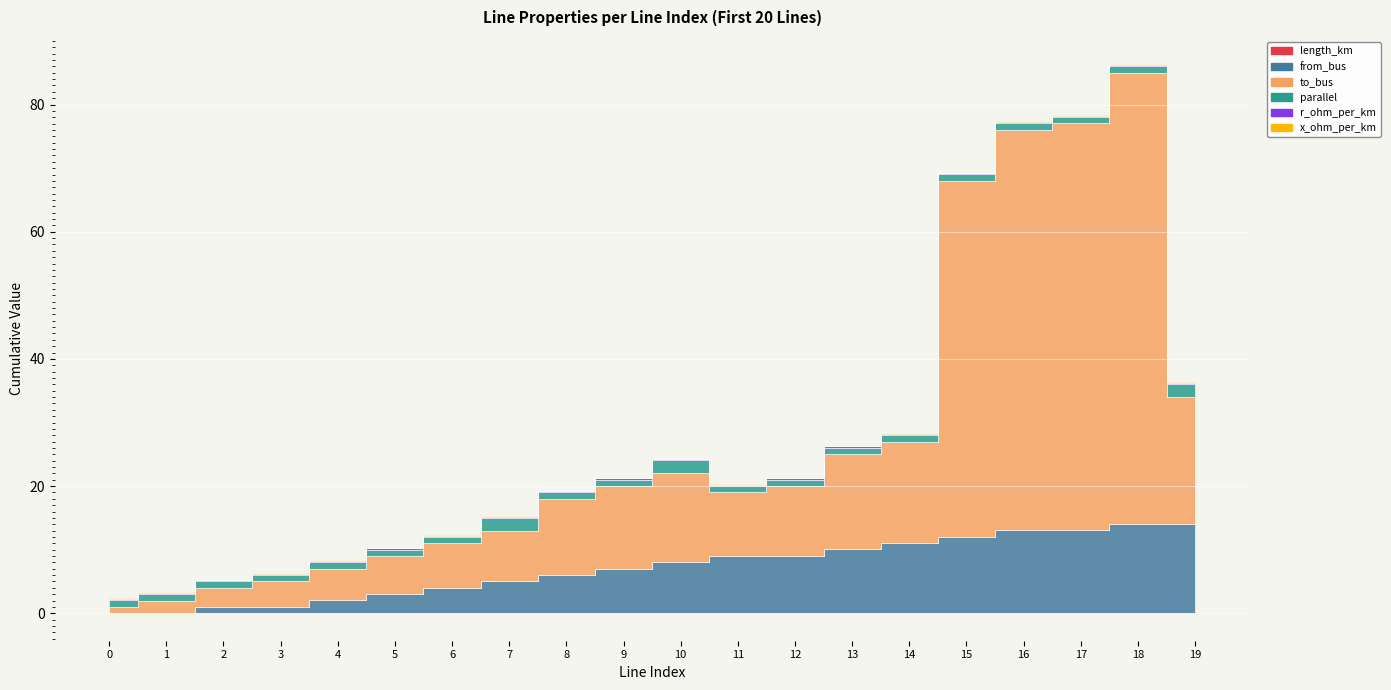

At which category is the sum across all series the highest?

18